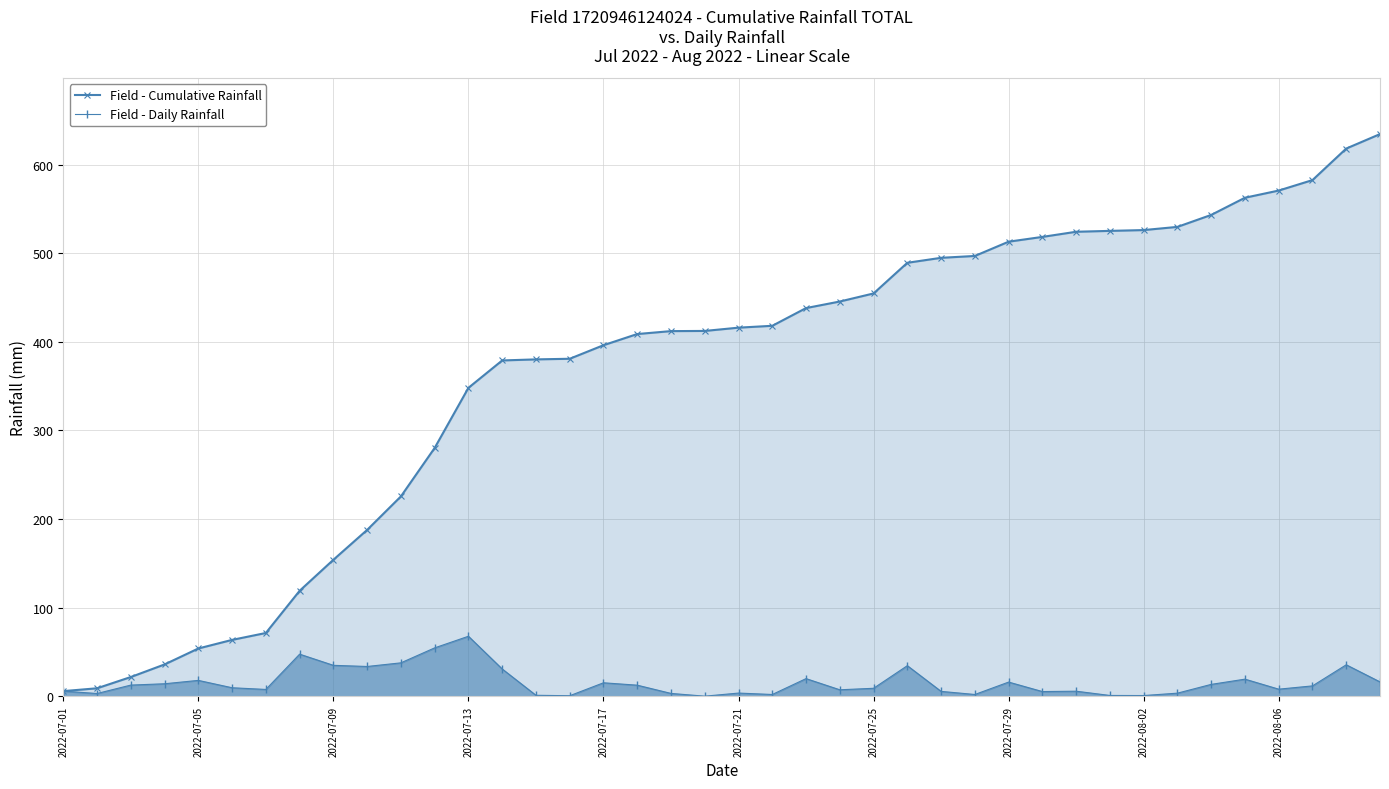

What is the value of the Field - Daily Rainfall point at the 26th from the left?

34.6